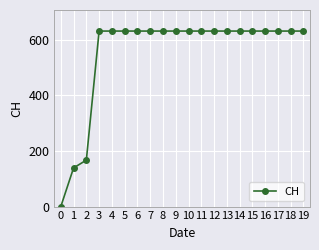

The chart shows a value of 288 at 15. True or false?

False